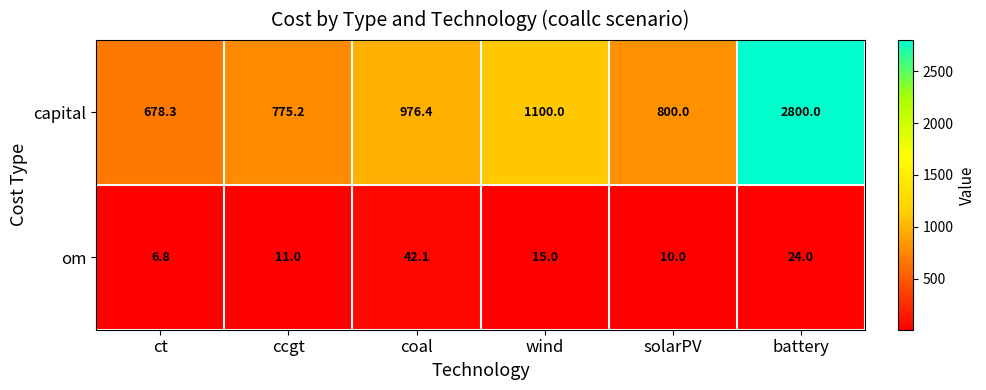

What is the sum of all capital values?

7129.9